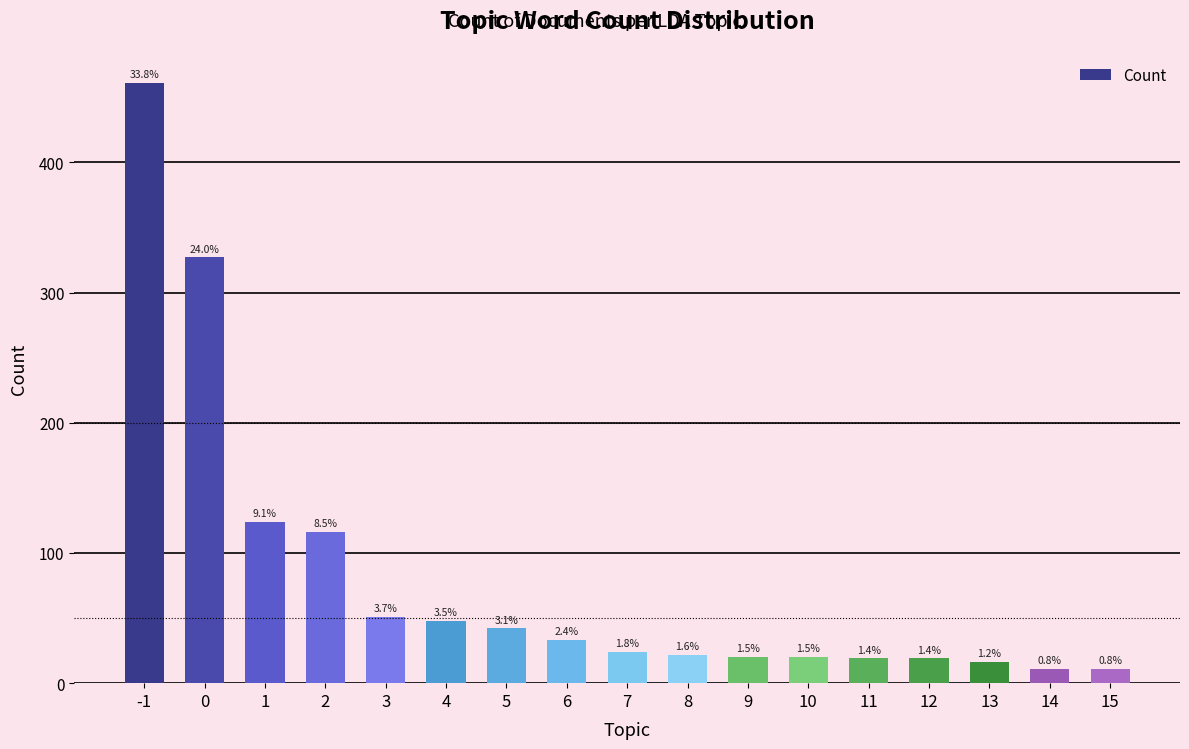

What is the value of the 3rd bar from the left?

124